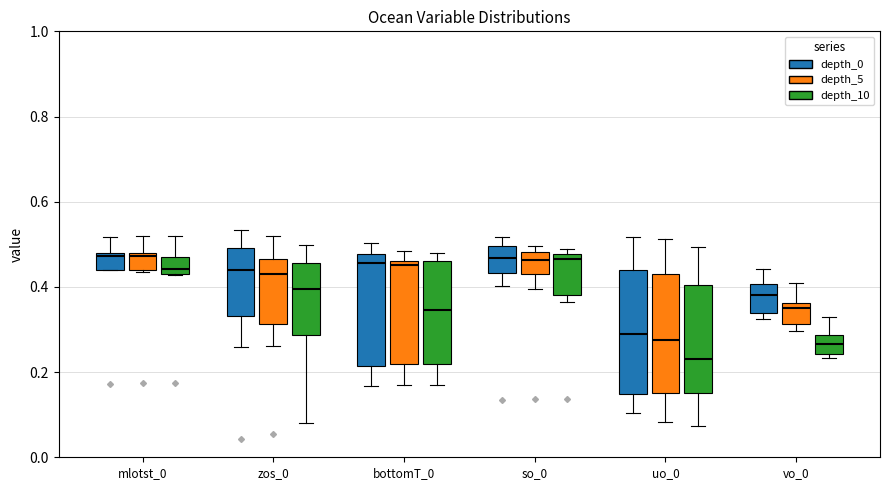

Reading left to right, transcribe this box plot: for each box, give where its median line is, the range the box spans, and where its two whiskers end, as read against the y-axis. The values are not printed on the chart, so give them approximately, as read against the axis.

mlotst_0 (depth_0): median 0.48, box 0.44 to 0.48, whiskers 0.44 to 0.52
mlotst_0 (depth_5): median 0.48 (just below the box's upper edge), box 0.44 to 0.48, whiskers 0.44 to 0.52
mlotst_0 (depth_10): median 0.44 (just above the box's lower edge), box 0.44 to 0.46, whiskers 0.42 to 0.52
zos_0 (depth_0): median 0.44, box 0.34 to 0.50, whiskers 0.26 to 0.54
zos_0 (depth_5): median 0.44, box 0.32 to 0.46, whiskers 0.26 to 0.52
zos_0 (depth_10): median 0.40, box 0.28 to 0.46, whiskers 0.08 to 0.50
bottomT_0 (depth_0): median 0.46, box 0.22 to 0.48, whiskers 0.16 to 0.50
bottomT_0 (depth_5): median 0.46 (just below the box's upper edge), box 0.22 to 0.46, whiskers 0.16 to 0.48
bottomT_0 (depth_10): median 0.34, box 0.22 to 0.46, whiskers 0.18 to 0.48
so_0 (depth_0): median 0.46, box 0.44 to 0.50, whiskers 0.40 to 0.52
so_0 (depth_5): median 0.46, box 0.42 to 0.48, whiskers 0.40 to 0.50
so_0 (depth_10): median 0.46, box 0.38 to 0.48, whiskers 0.36 to 0.48 (just above the box's upper edge)
uo_0 (depth_0): median 0.28, box 0.14 to 0.44, whiskers 0.10 to 0.52
uo_0 (depth_5): median 0.28, box 0.16 to 0.44, whiskers 0.08 to 0.52
uo_0 (depth_10): median 0.24, box 0.16 to 0.40, whiskers 0.08 to 0.50
vo_0 (depth_0): median 0.38, box 0.34 to 0.40, whiskers 0.32 to 0.44
vo_0 (depth_5): median 0.36 (just below the box's upper edge), box 0.32 to 0.36, whiskers 0.30 to 0.40
vo_0 (depth_10): median 0.26, box 0.24 to 0.28, whiskers 0.24 (just below the box's lower edge) to 0.34